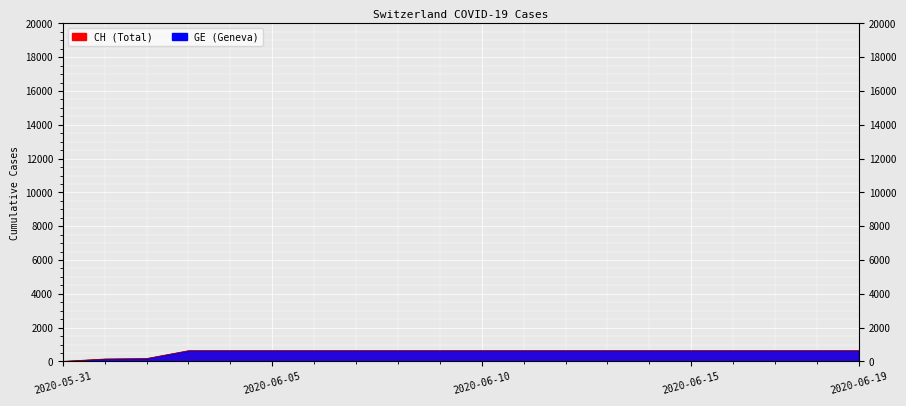

How many values are above zero?

19